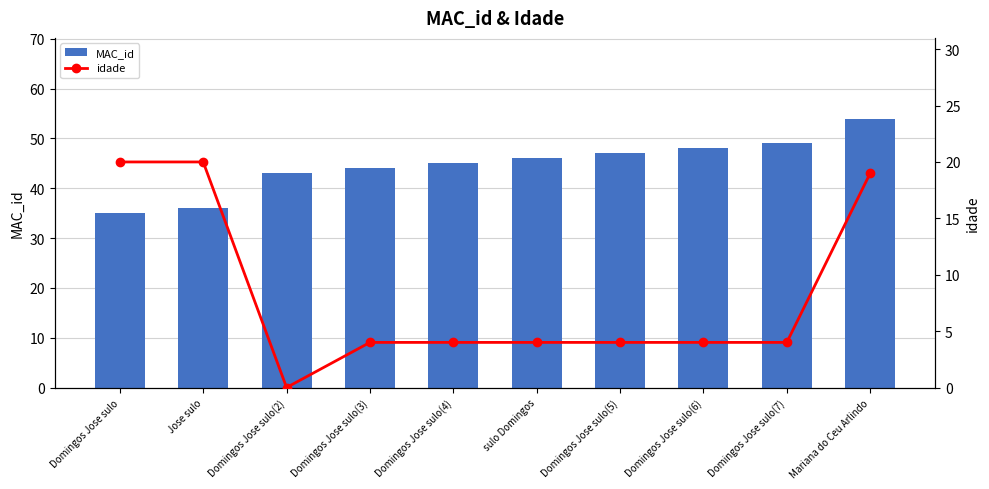

Is it true that MAC_id equals 35 at Domingos Jose sulo?

True